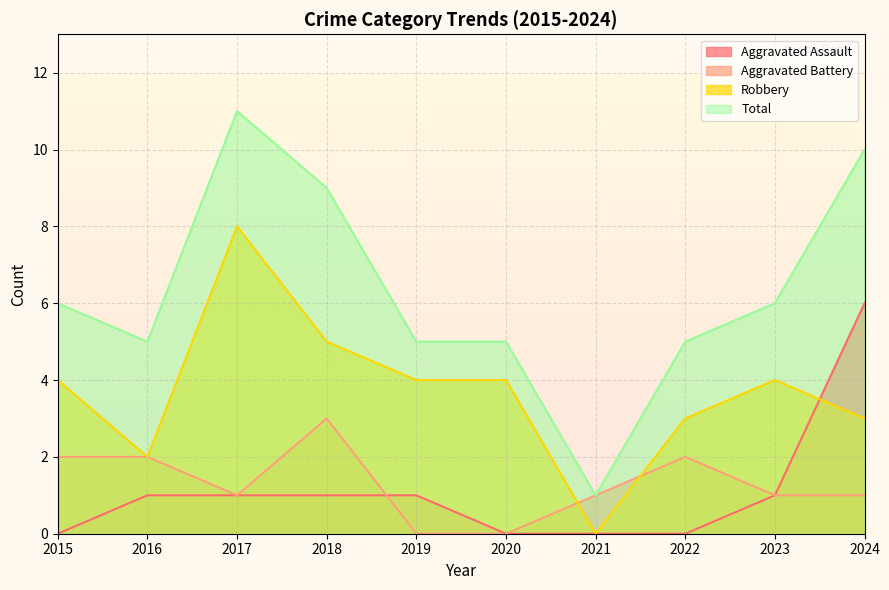

Rank the categories by Aggravated Battery value from lowest to highest.

2019, 2020, 2017, 2021, 2023, 2024, 2015, 2016, 2022, 2018